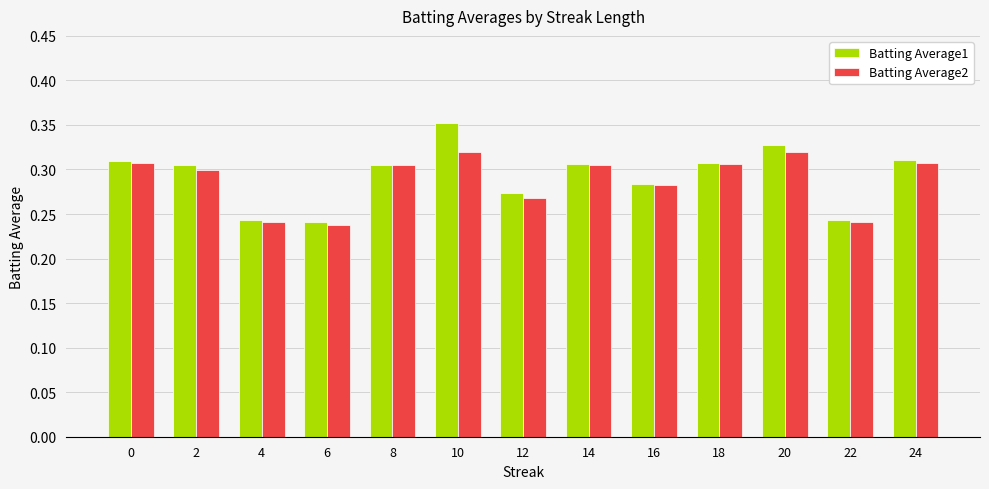

How many groups of bars are there?

13